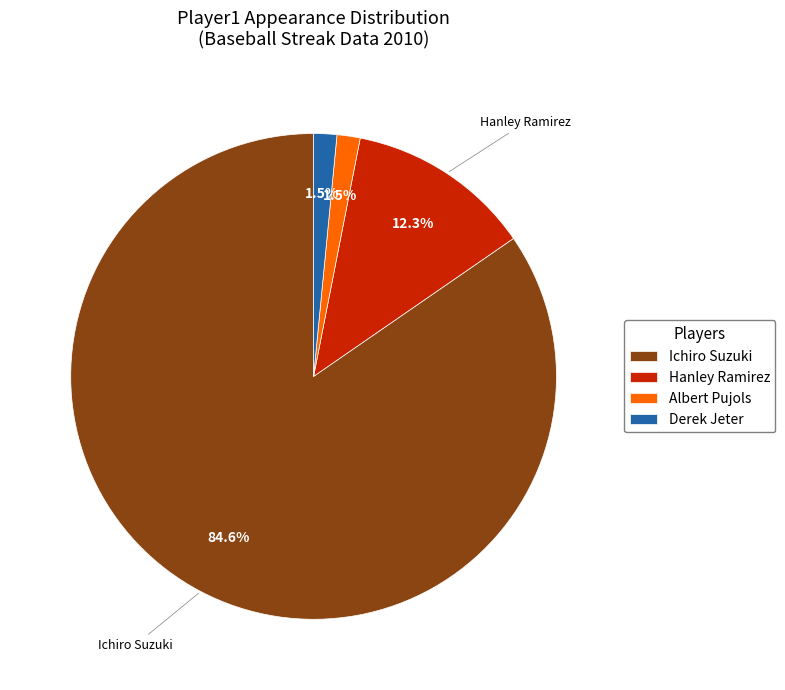

Do Hanley Ramirez and Derek Jeter together represent more than half of the pie?

No